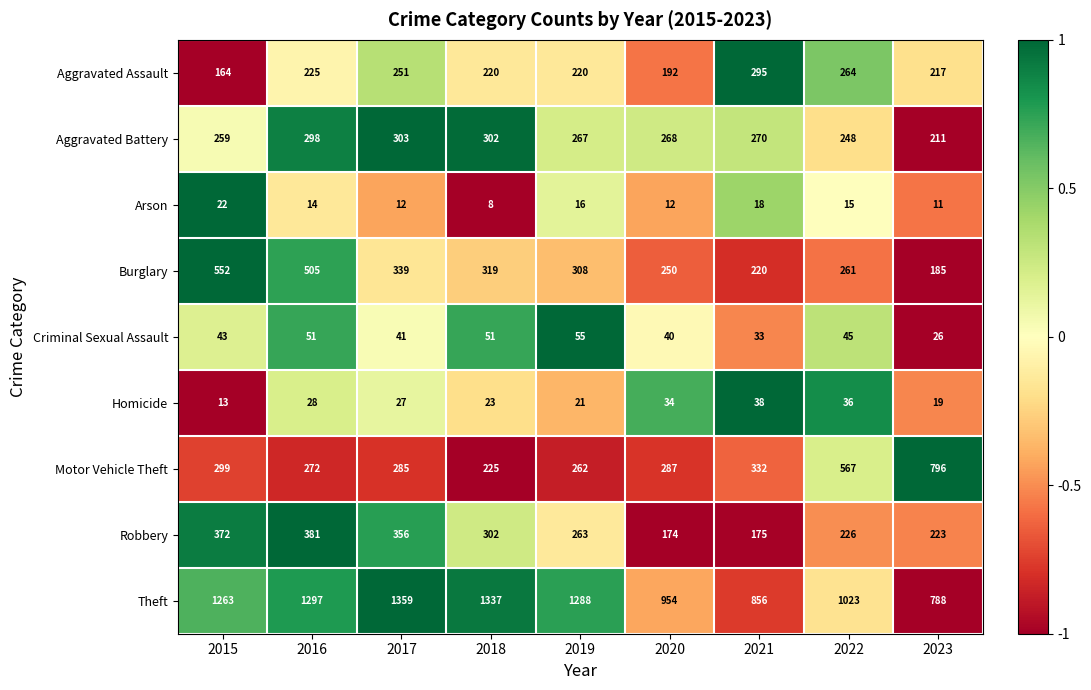

Between 2016 and 2017, which series saw the biggest shift?

Burglary